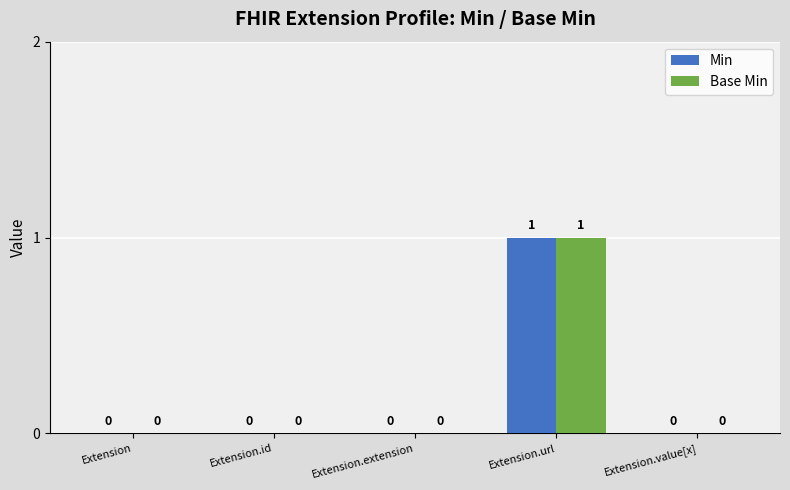

Count the number of categories in the chart.

5